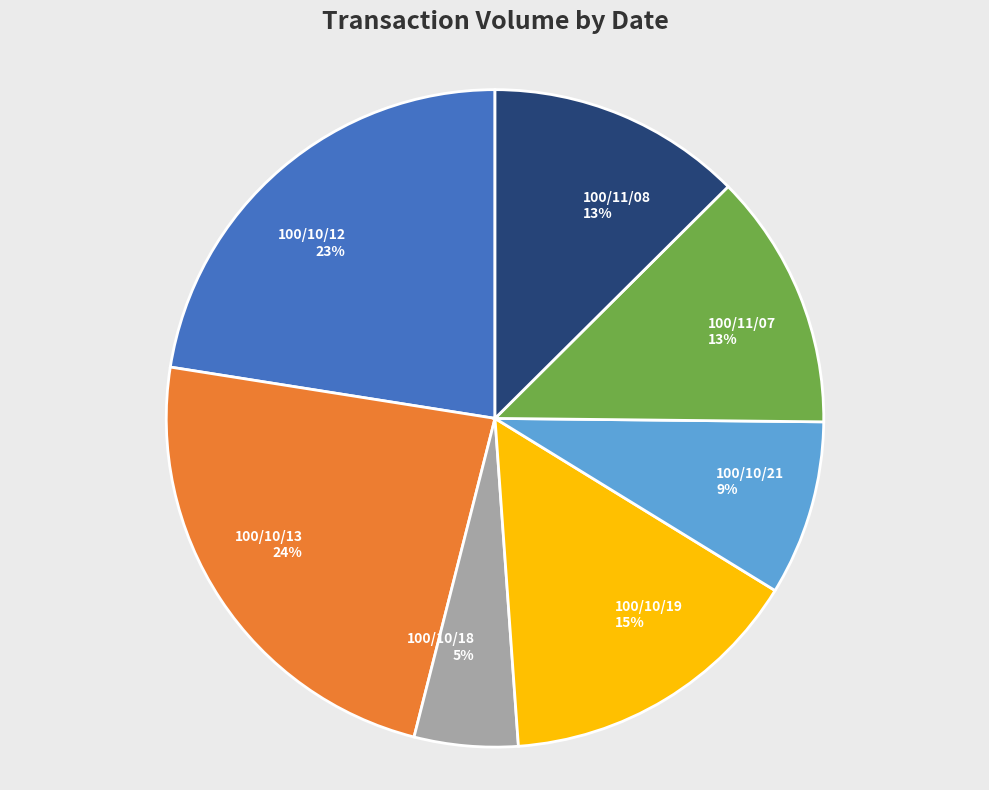

How many slices are in this pie chart?

7